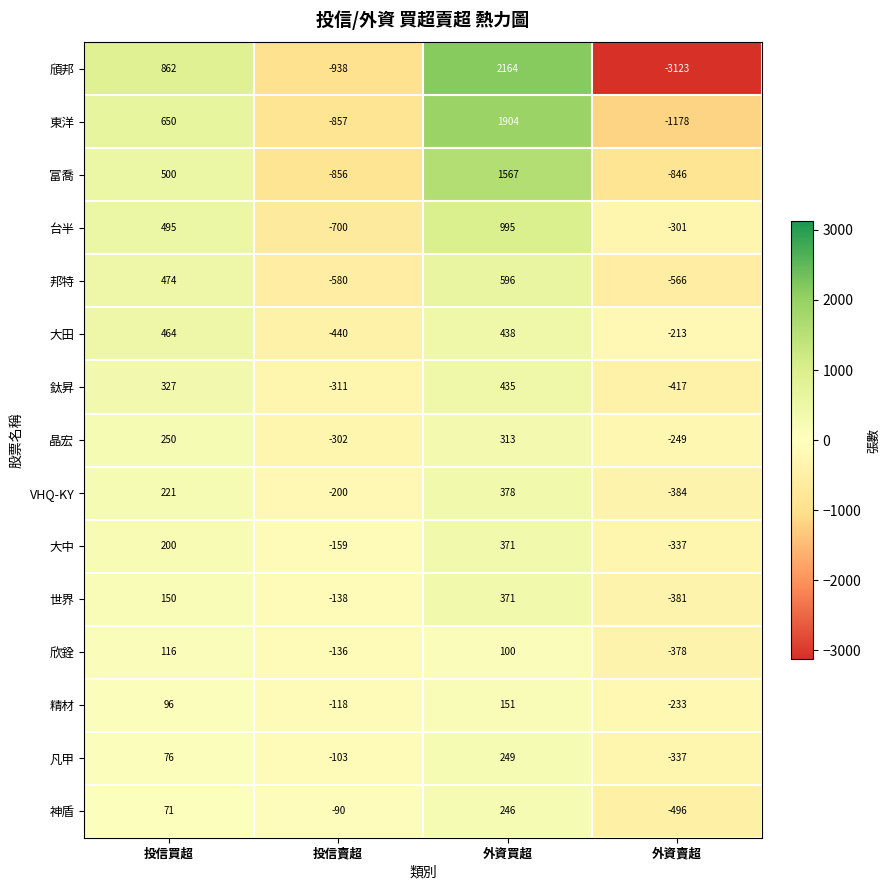

The value of 邦特 at 投信買超 is 617. True or false?

False